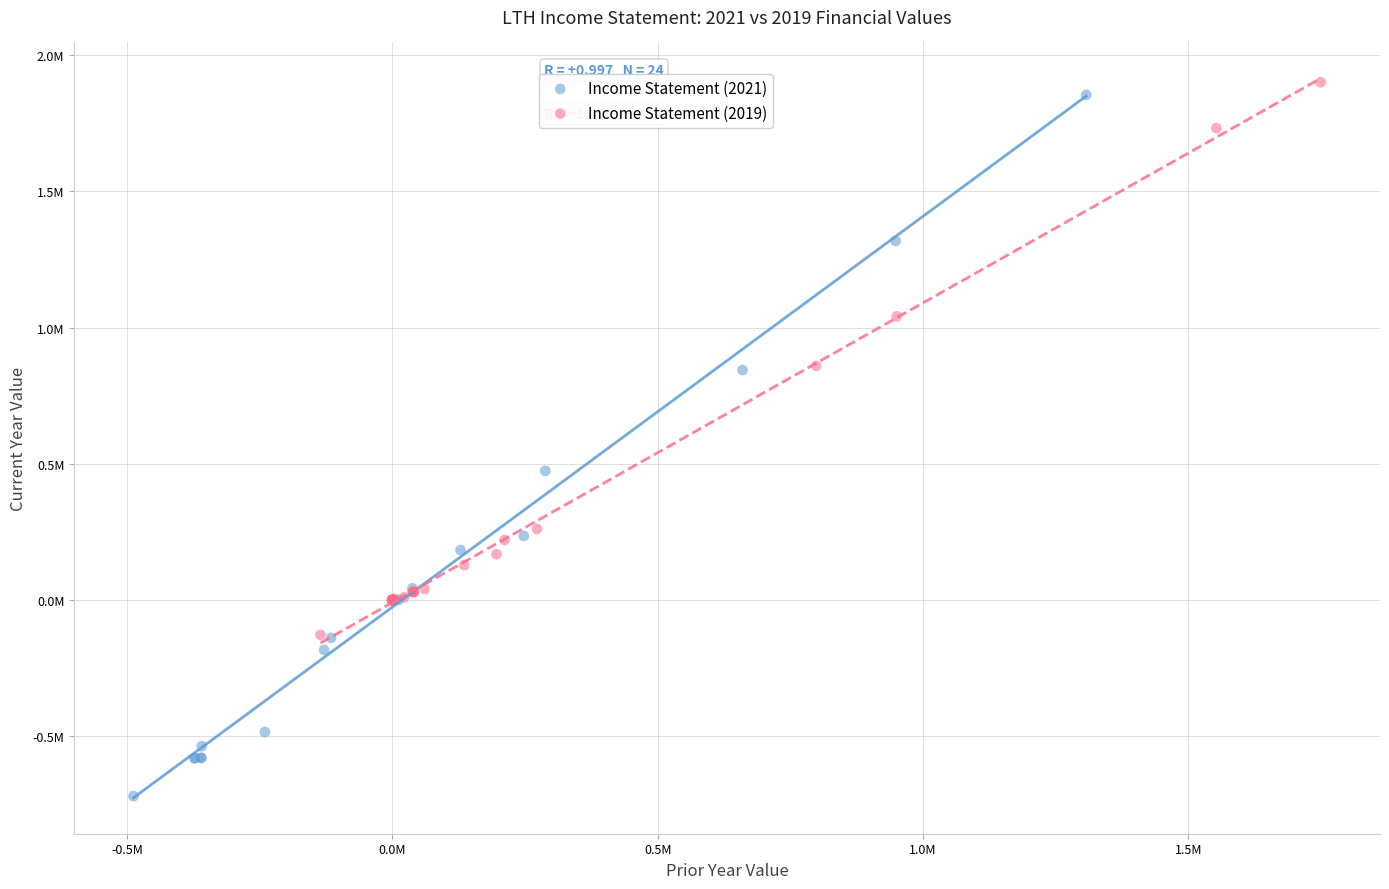

What are all the series names shown in the legend?

Income Statement (2021), Income Statement (2019)